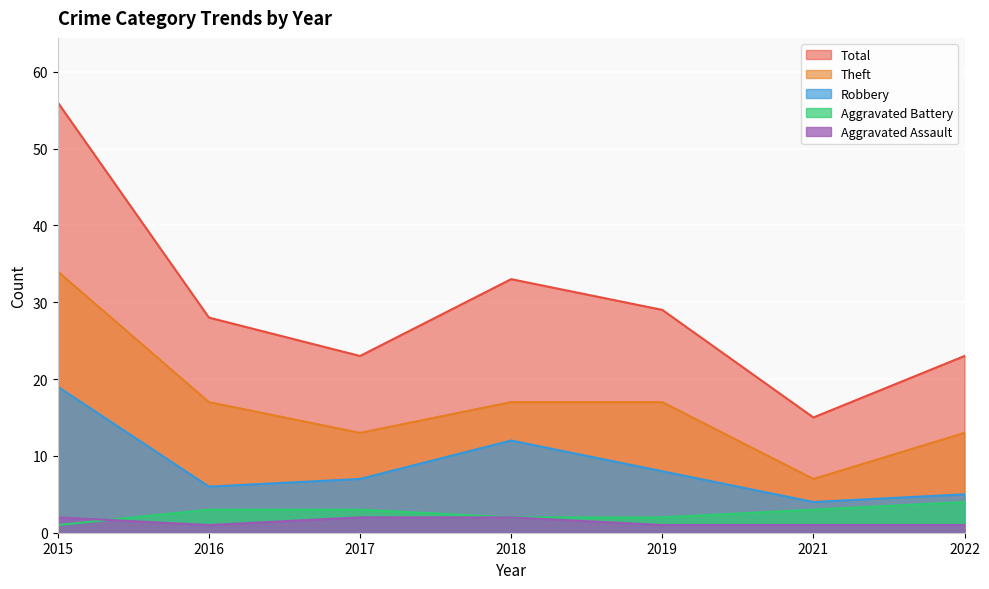

Count the Aggravated Battery values in the range 2 to 3.

5